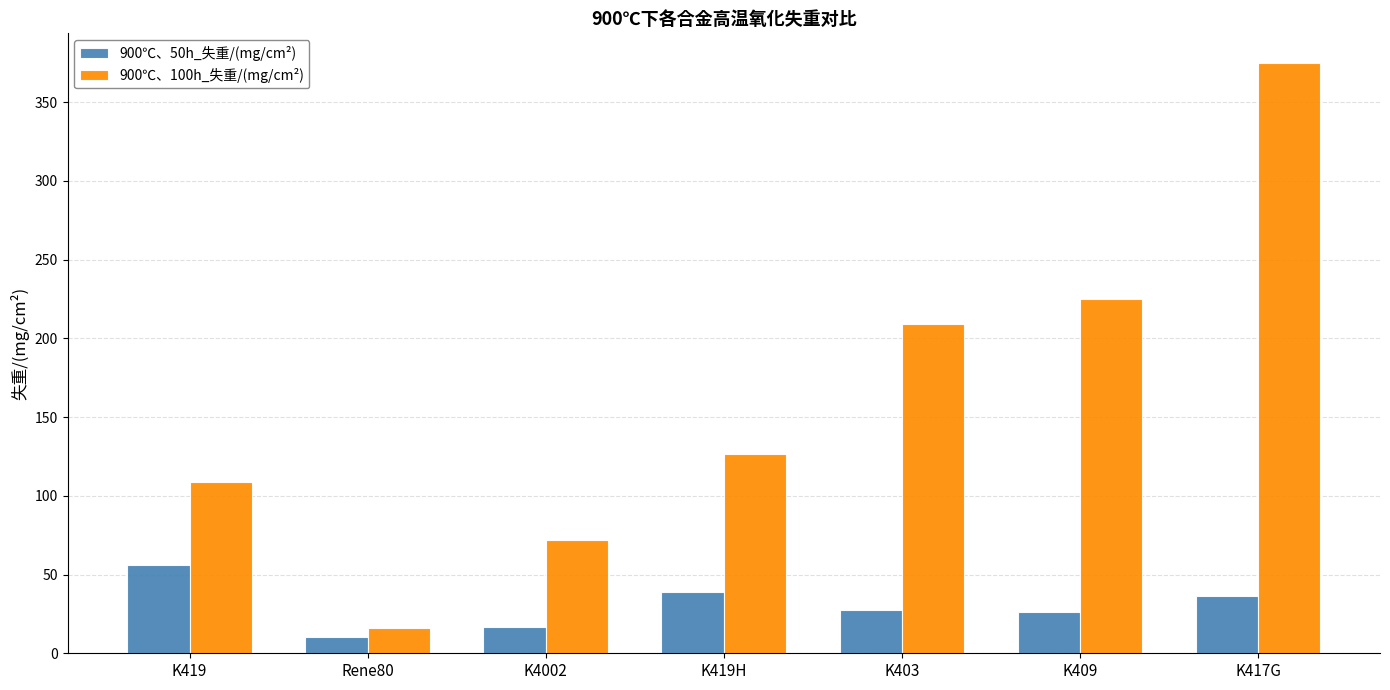

How many bars are there in total?

14